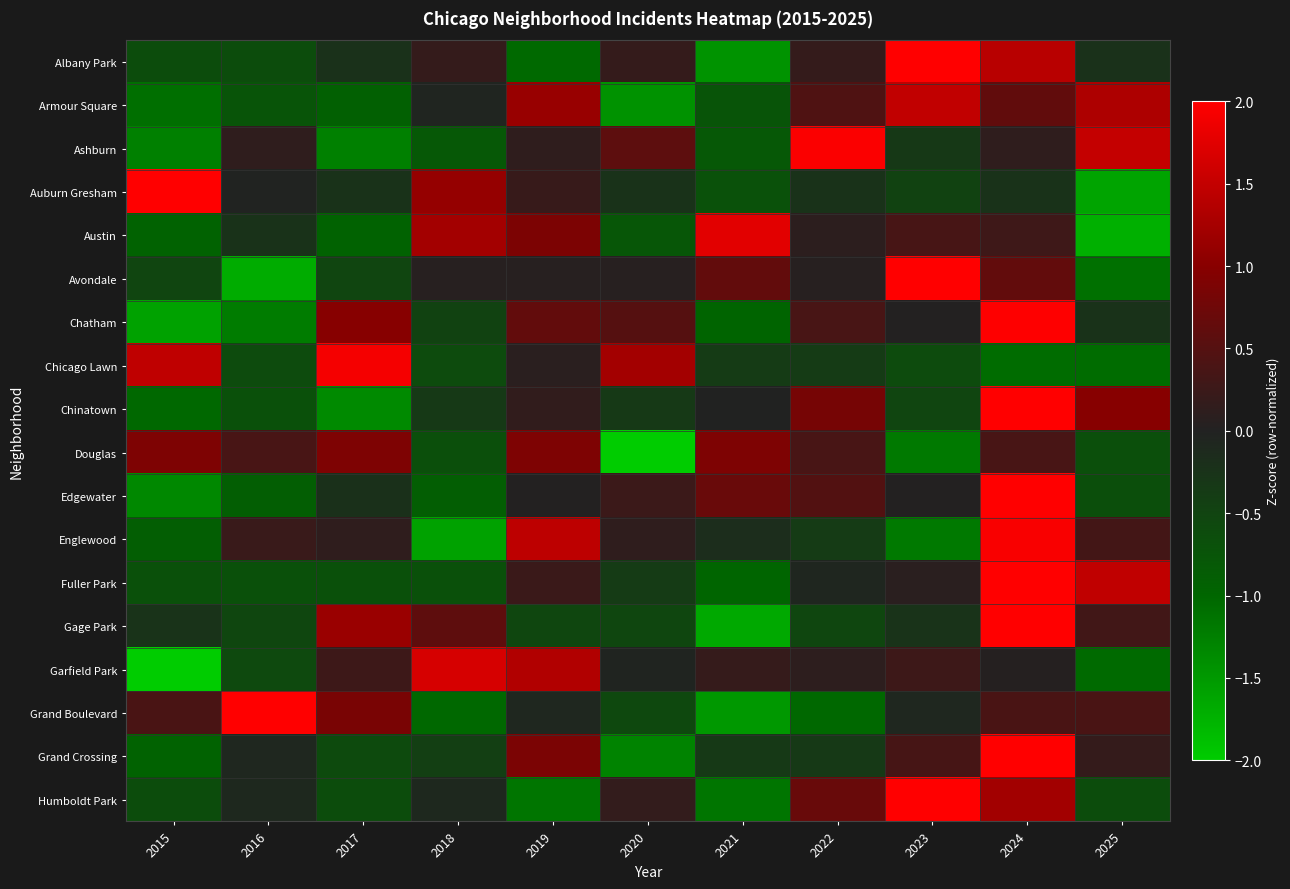

What is the spread (max minus min) of values at 2015?

4.7